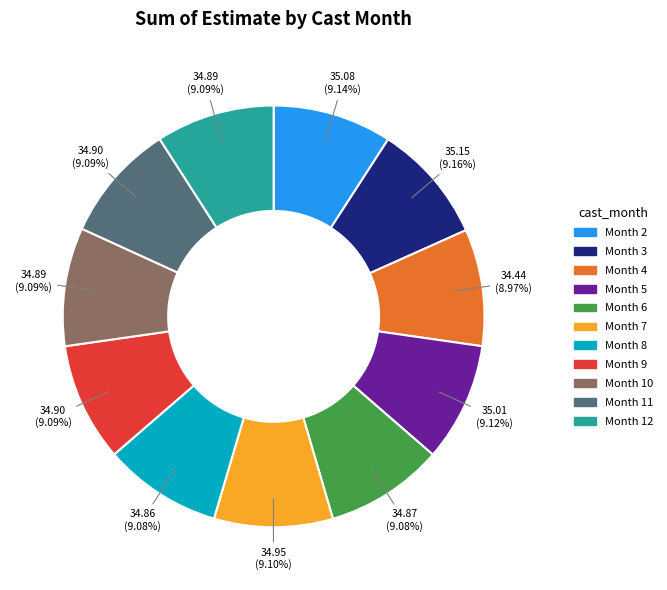

Combined, do Month 7 and Month 10 account for over 50%?

No